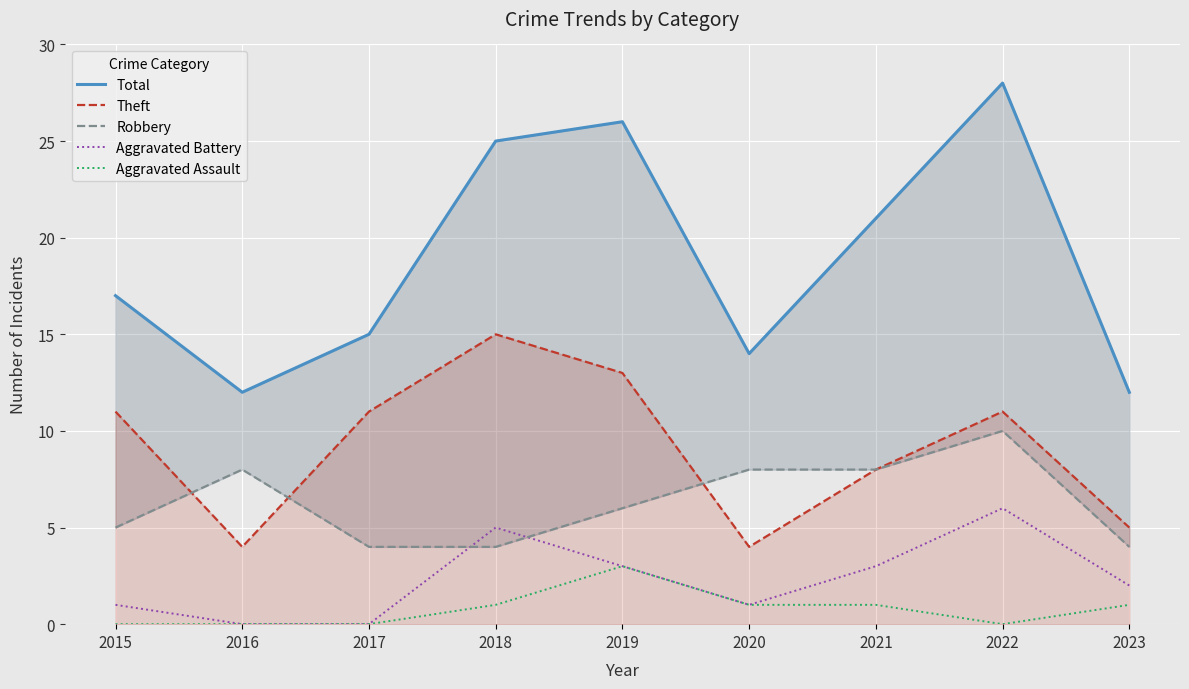

What value does the Robbery series have at 2016?

8